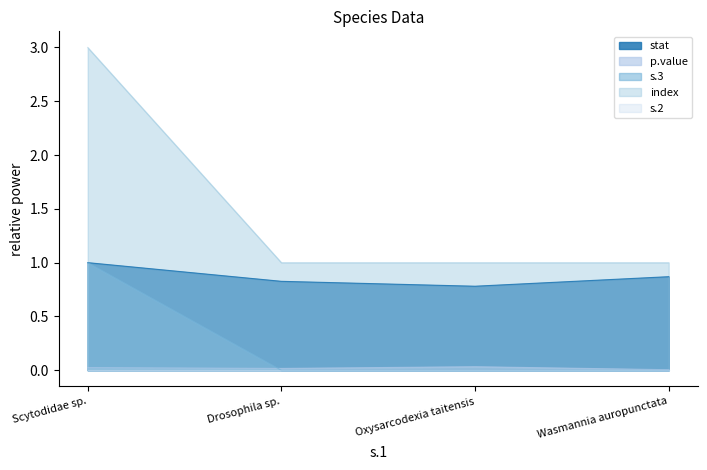

Between Scytodidae sp. and Drosophila sp., which is larger?

Scytodidae sp.